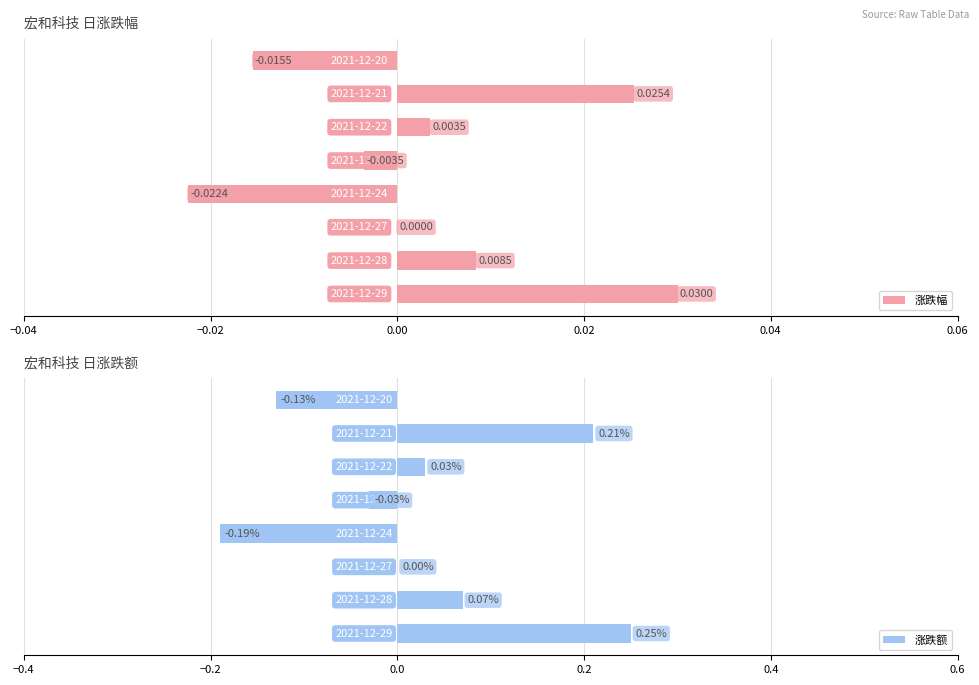

How many groups of bars are there?

8